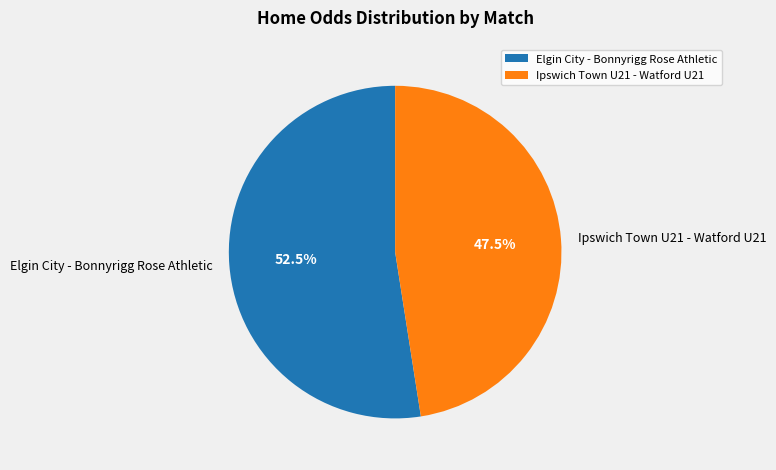

Combined, do Ipswich Town U21 - Watford U21 and Elgin City - Bonnyrigg Rose Athletic account for over 50%?

Yes